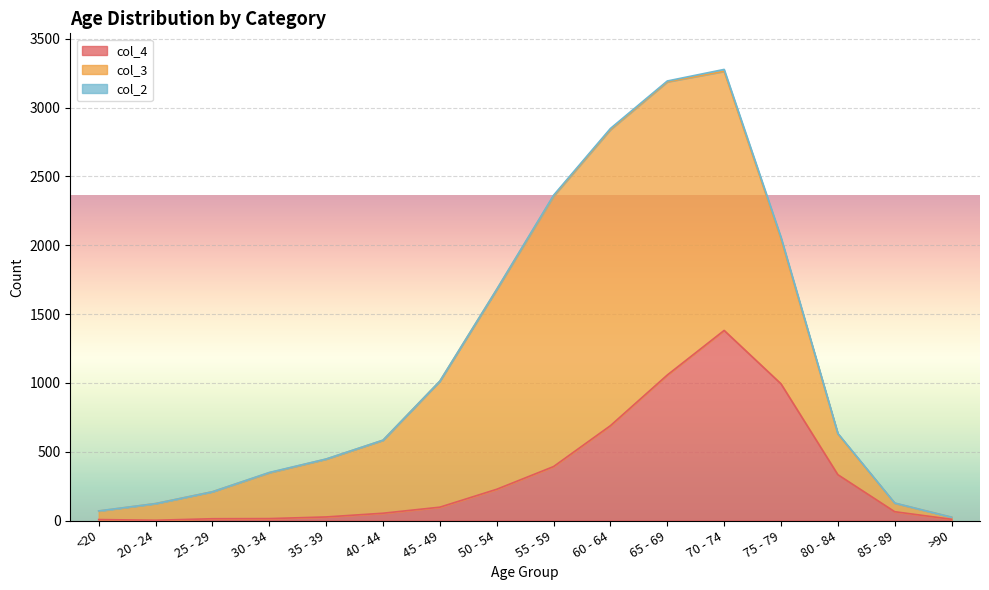

What value does the col_2 series have at 70 - 74?

14